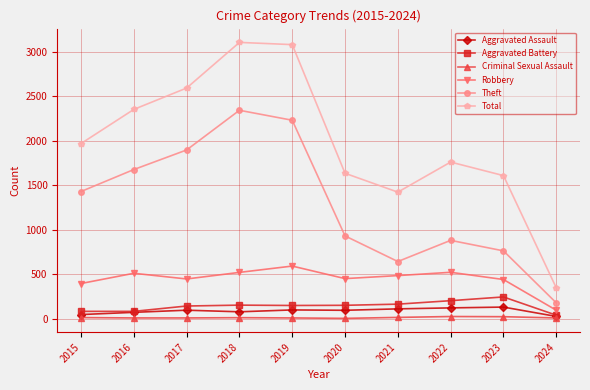

What is the total value across all series at 2023?

3206